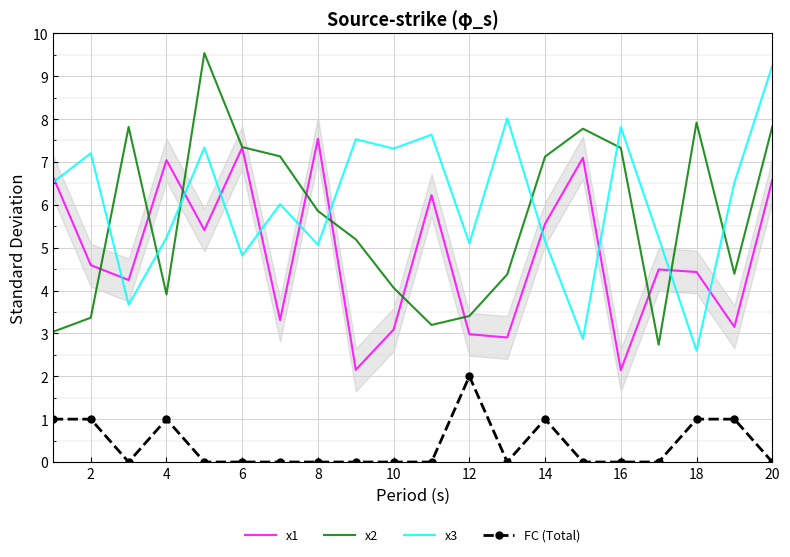

True or false: FC (Total) and x2 intersect in this chart.

False